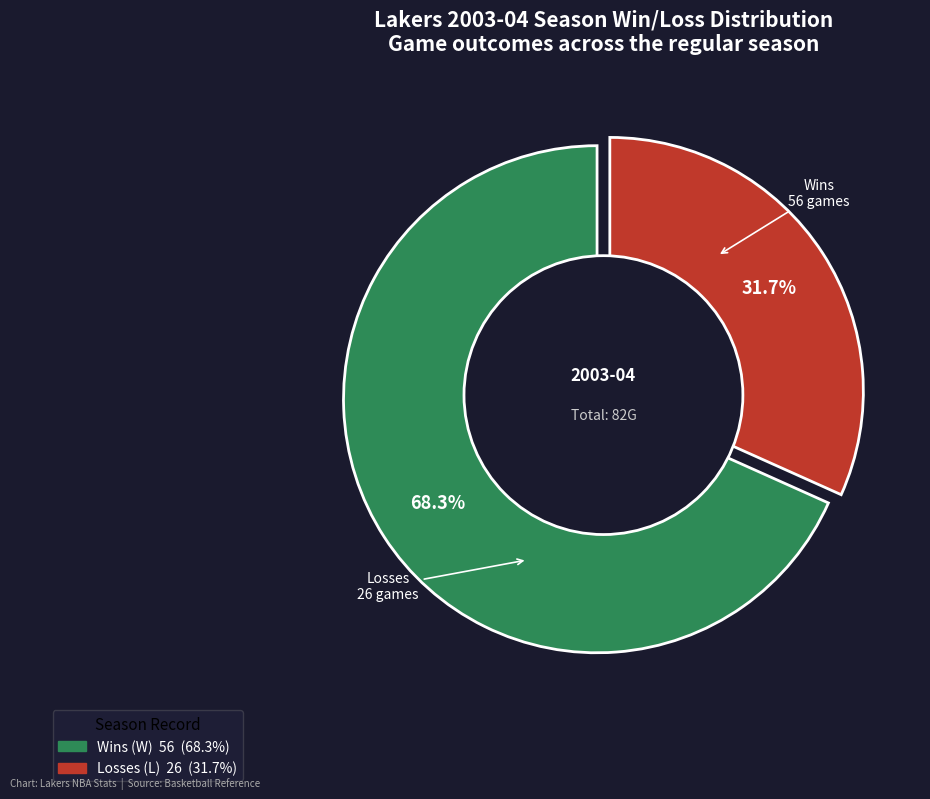

Which category has the biggest portion of the pie?

W